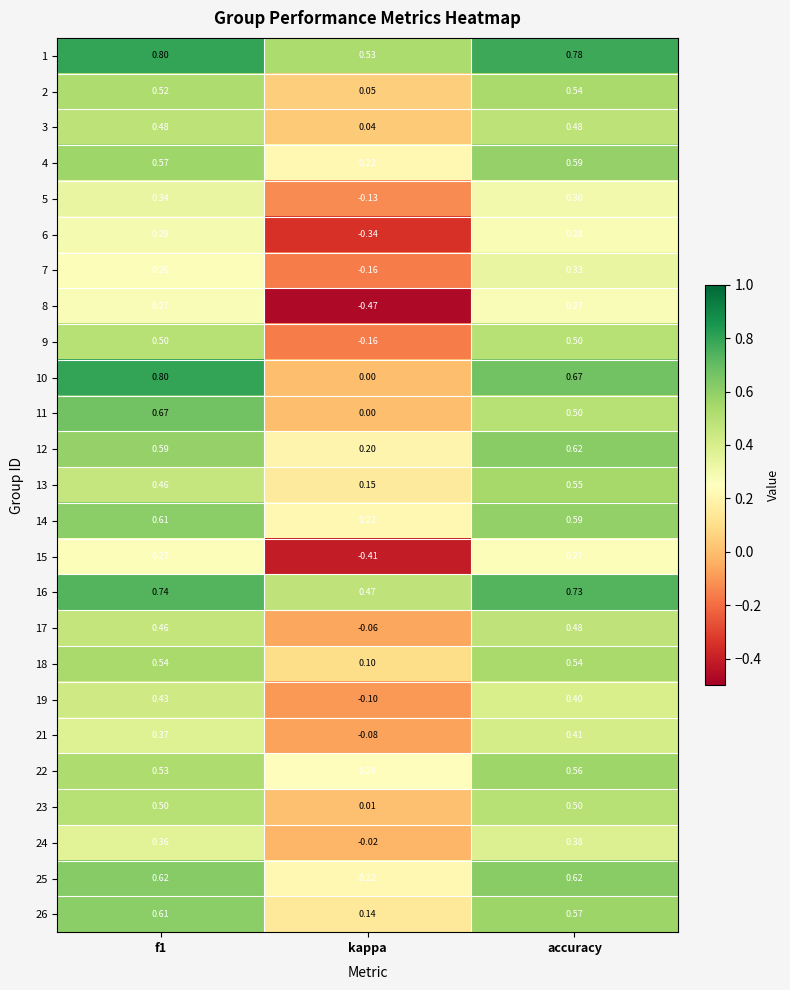

Which category has the lowest value across all series?

kappa